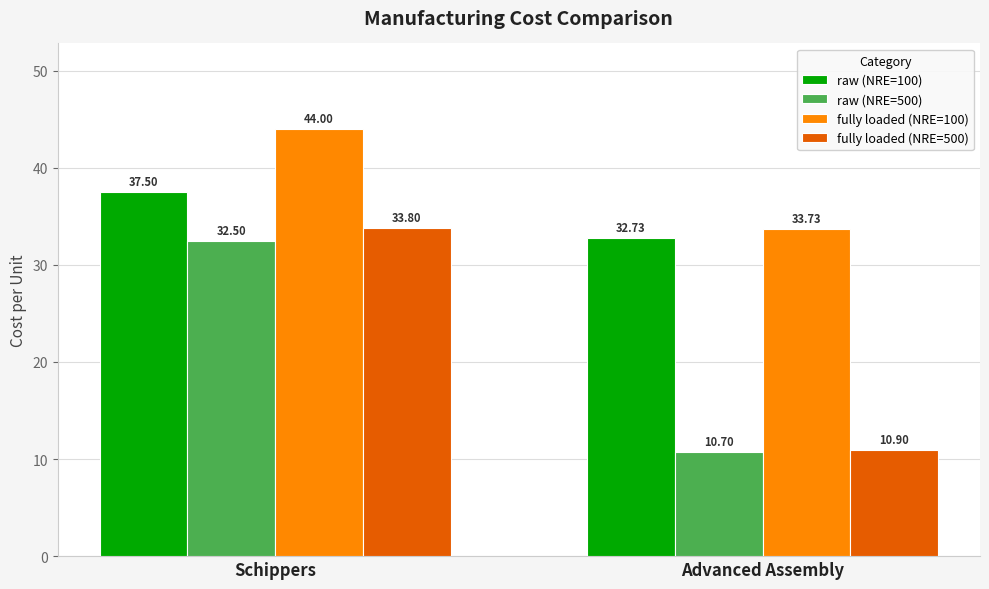

What is the difference between the highest and lowest values at Schippers?

11.5